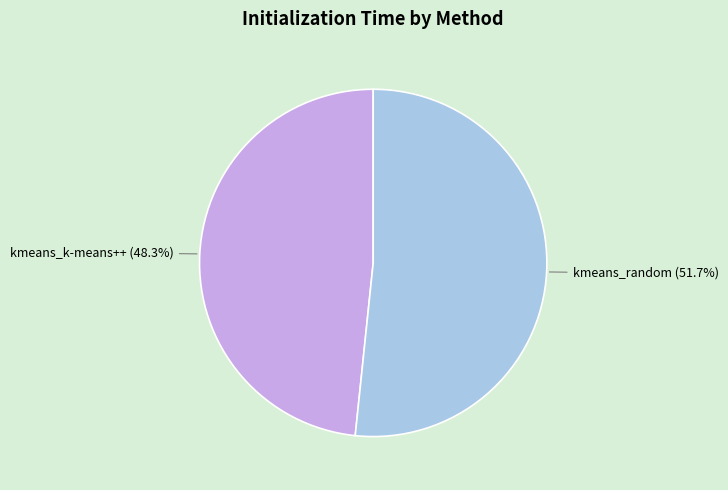

To the nearest percent, what is the difference between the kmeans_k-means++ and kmeans_random slice percentages?

3%